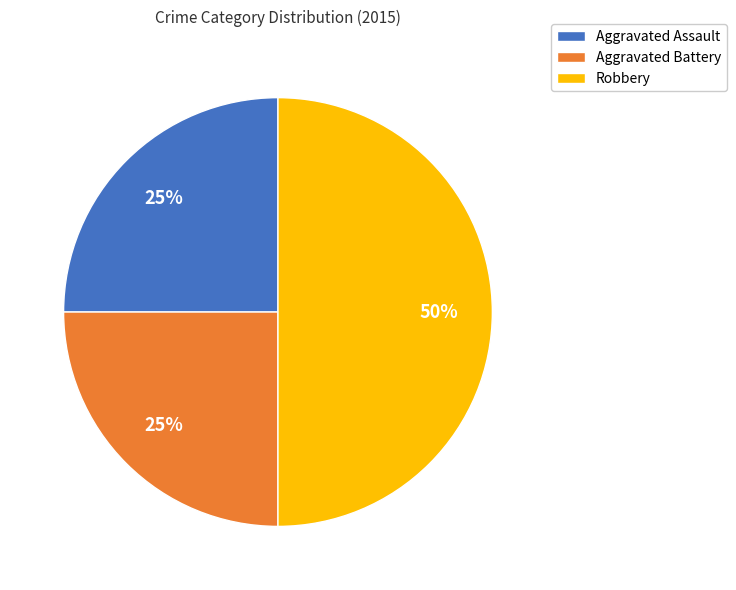

How many segments does this pie chart have?

3